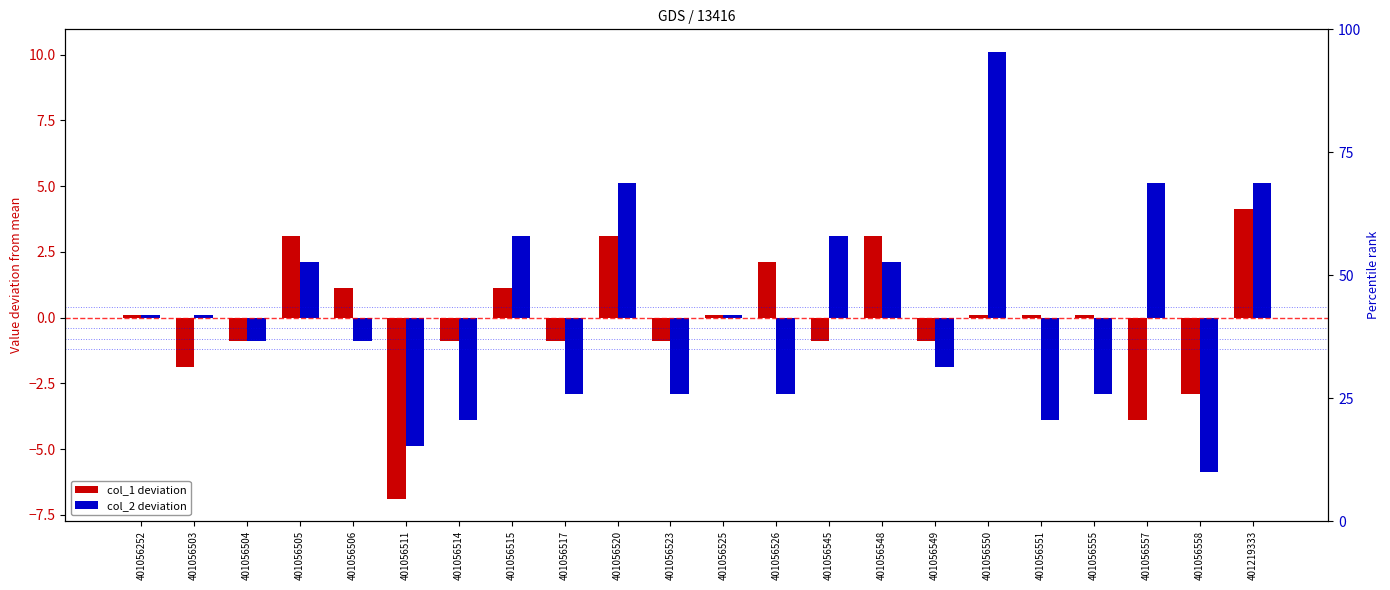

At which category is the sum across all series the highest?

401056550